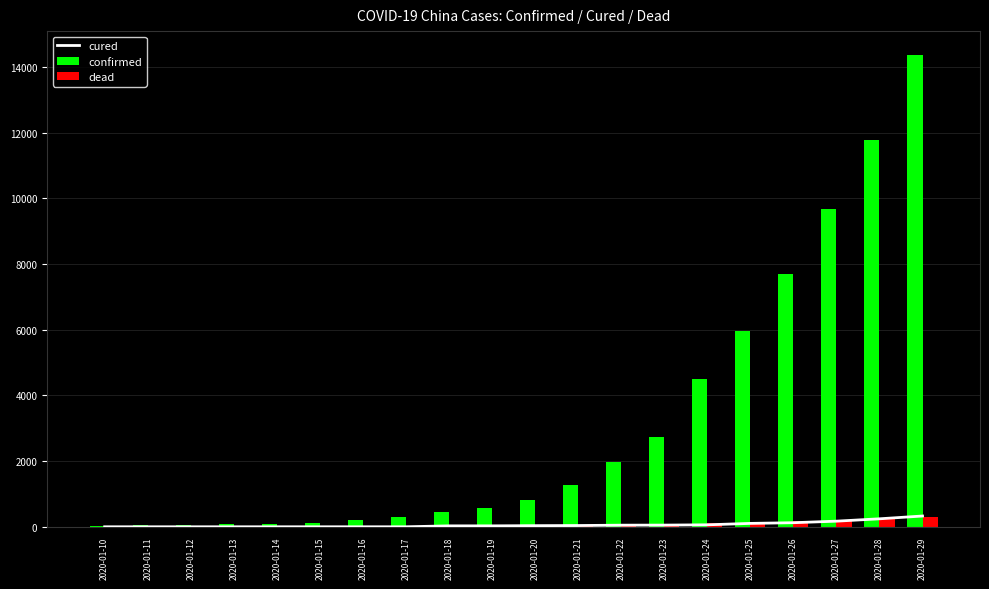

What is the sum of the cured values at 2020-01-20 and 2020-01-25?

137